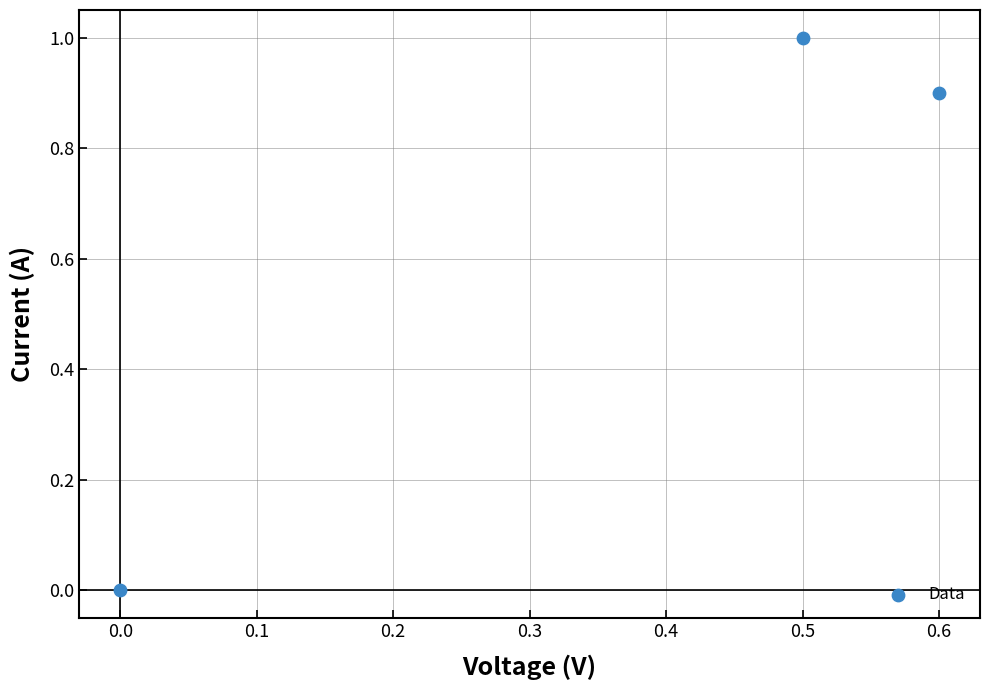

What is the average X value?

0.4